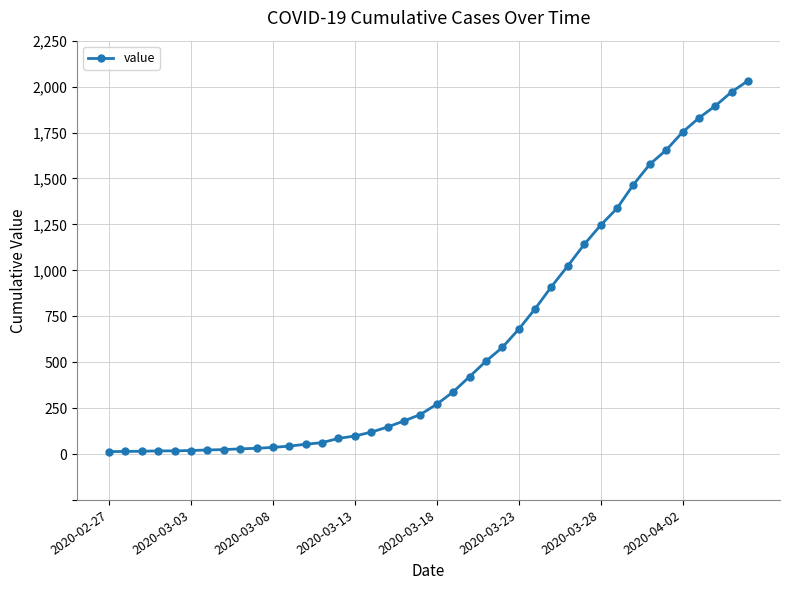

What is the maximum value shown in the chart?

2032